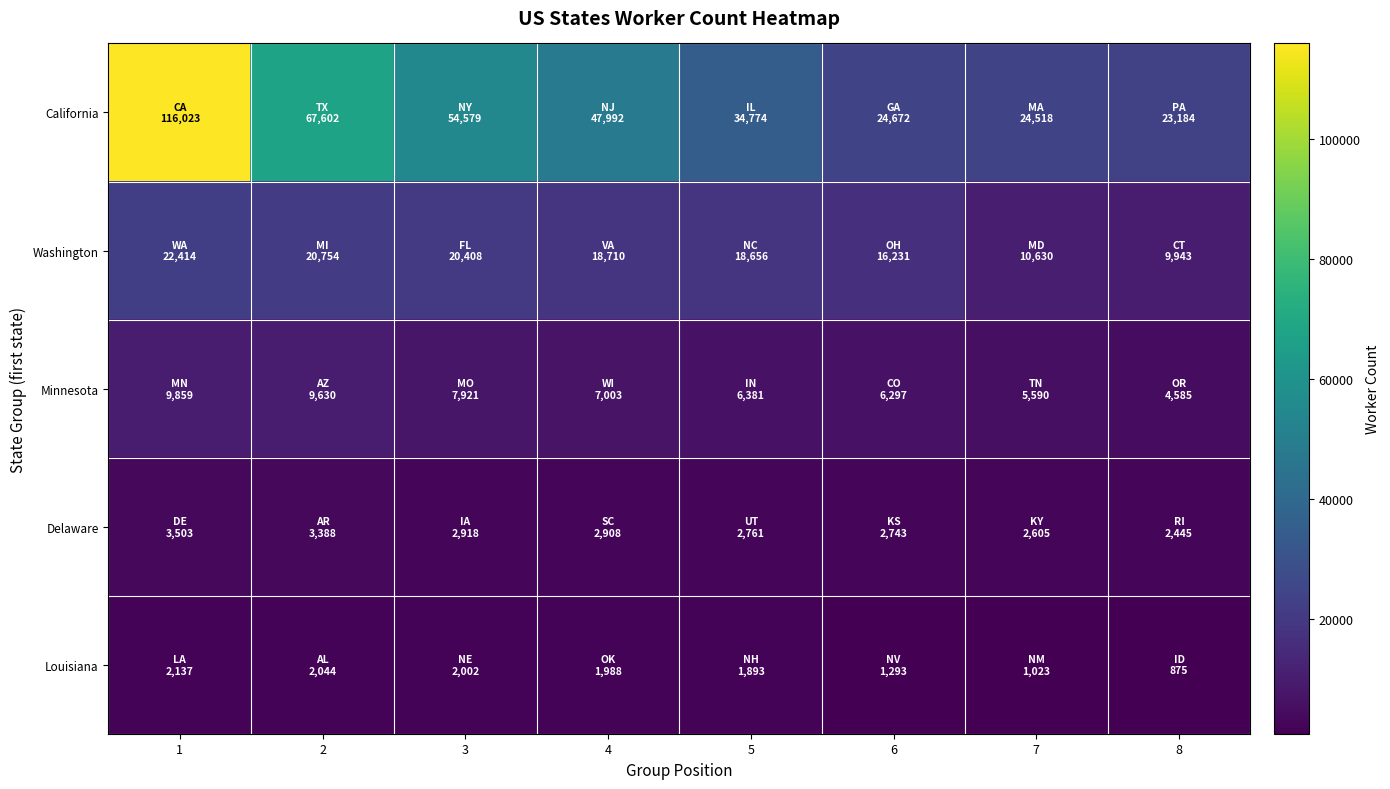

Which series has the widest spread of values?

California